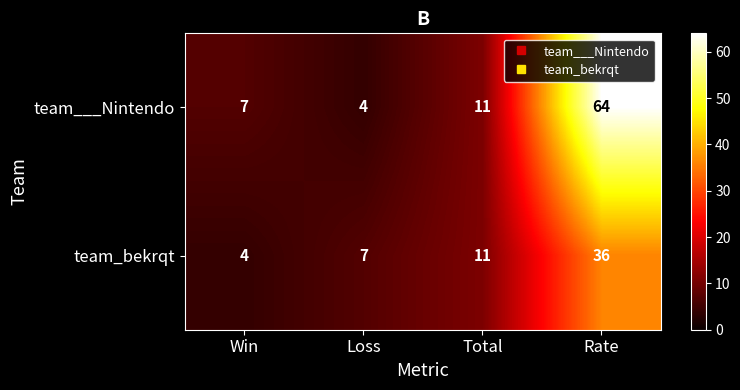

At which label is team_bekrqt closest to 20?

Total